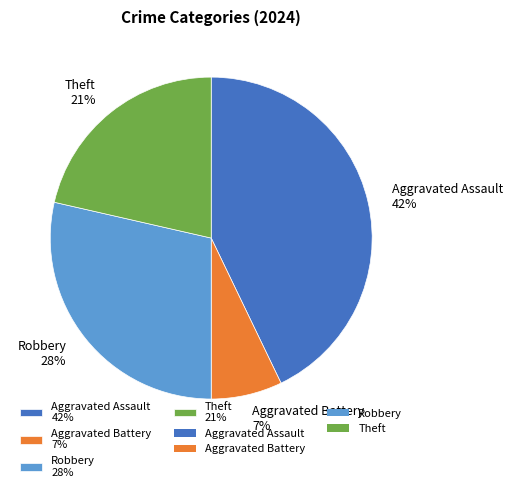

Is there any slice that represents more than half of the pie?

No